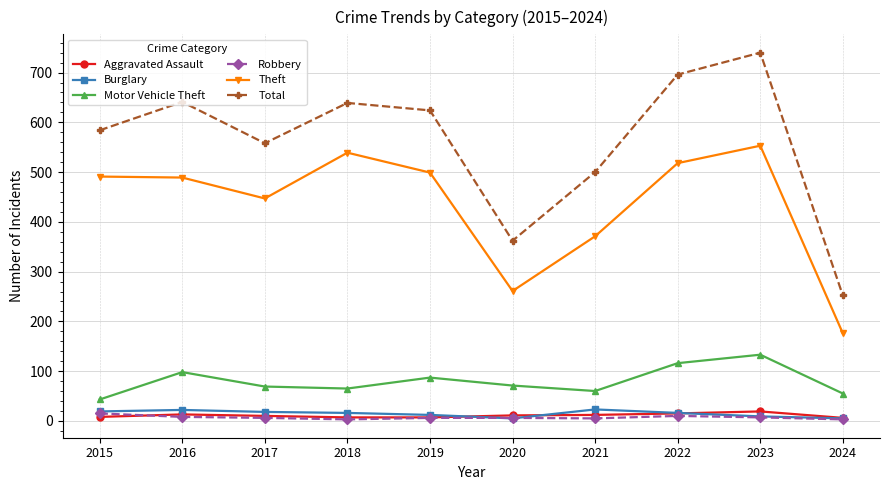

What is the value of the Robbery point at the 1st from the left?

15